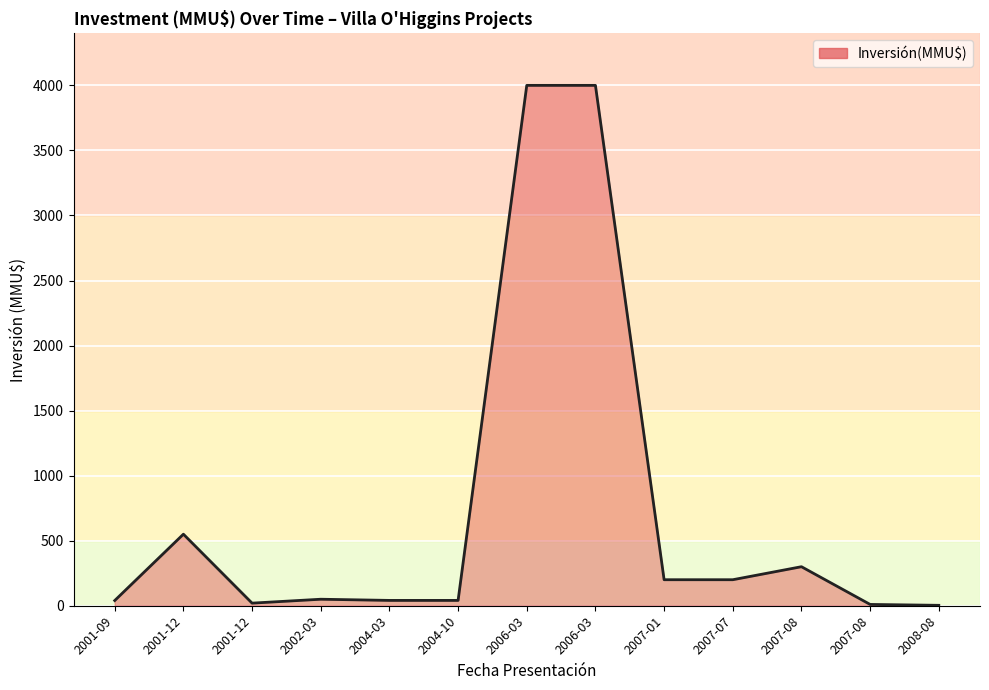

What is the difference between the maximum and minimum values?

3996.8